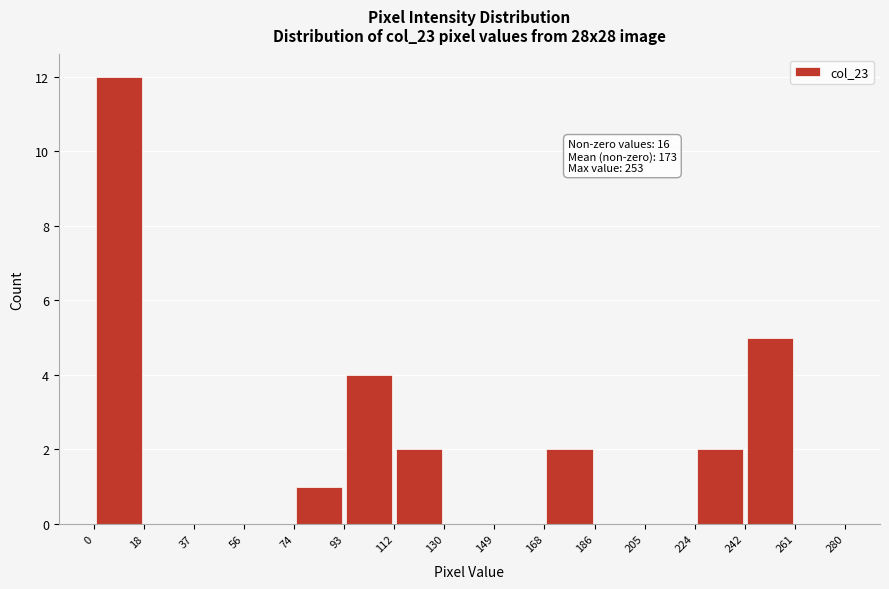

Over which range of the x-axis is the bar tallest?

0 to 18